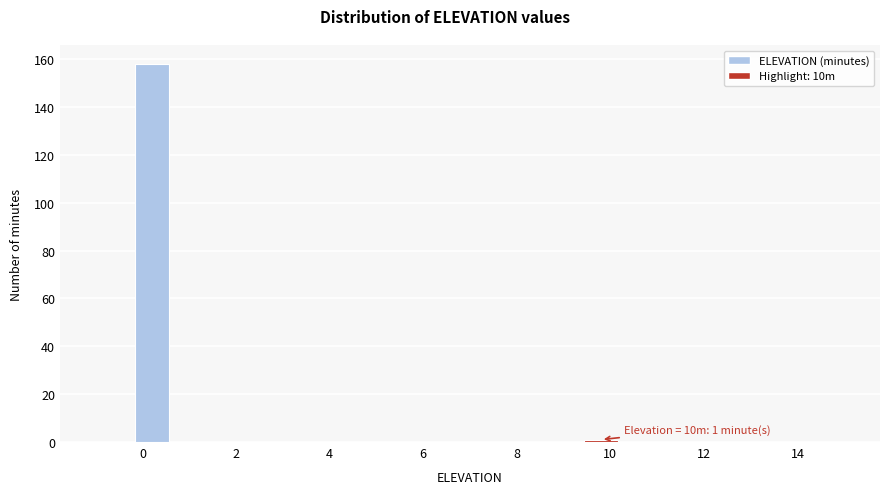

Over which range of the x-axis is the bar tallest?

-0.2 to 0.6